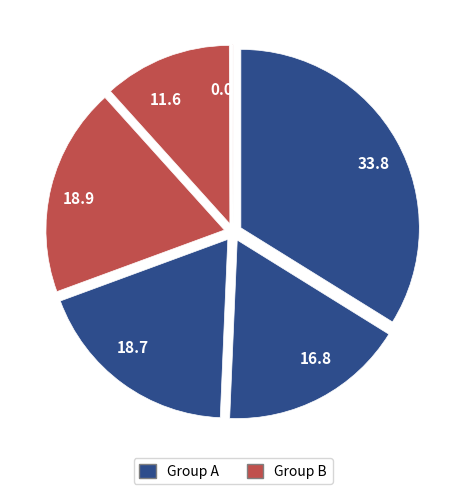

Is it true that 33.8 is 34% of the pie?

True